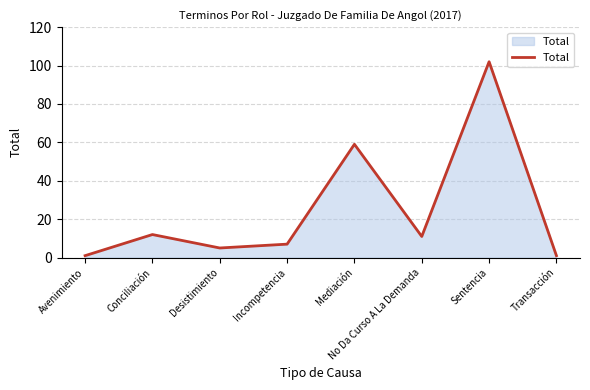

What is the sum of the values at Transacción and Mediación?

60